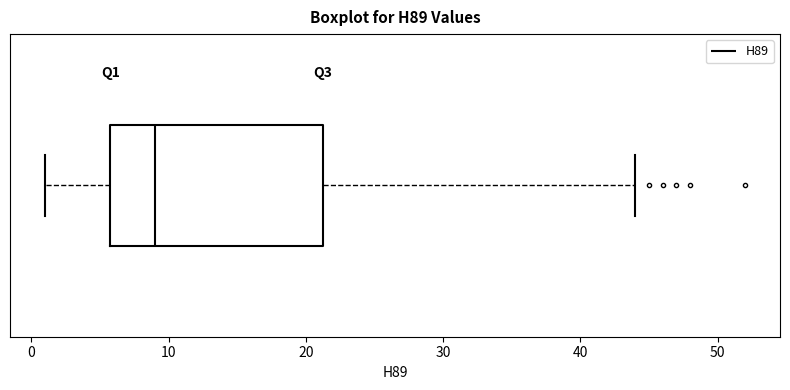

Read this box plot against the x-axis: the position of the median line, the range covered by the box, and the ends of both whiskers. The values are not printed on the chart, so give them approximately, as read against the axis.

median 9, box 6 to 21, whiskers 1 to 44